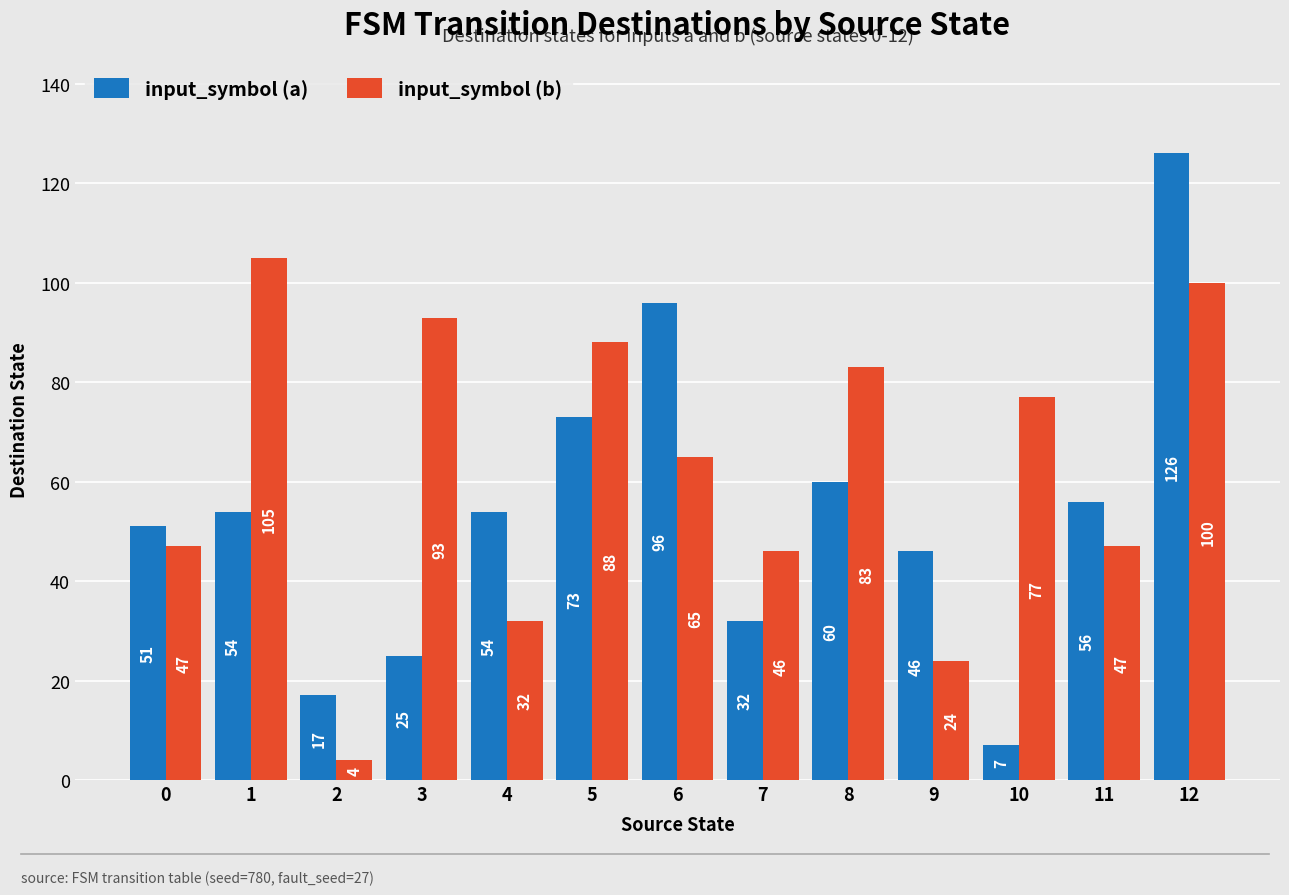

What are all the series names shown in the legend?

input_symbol (a), input_symbol (b)